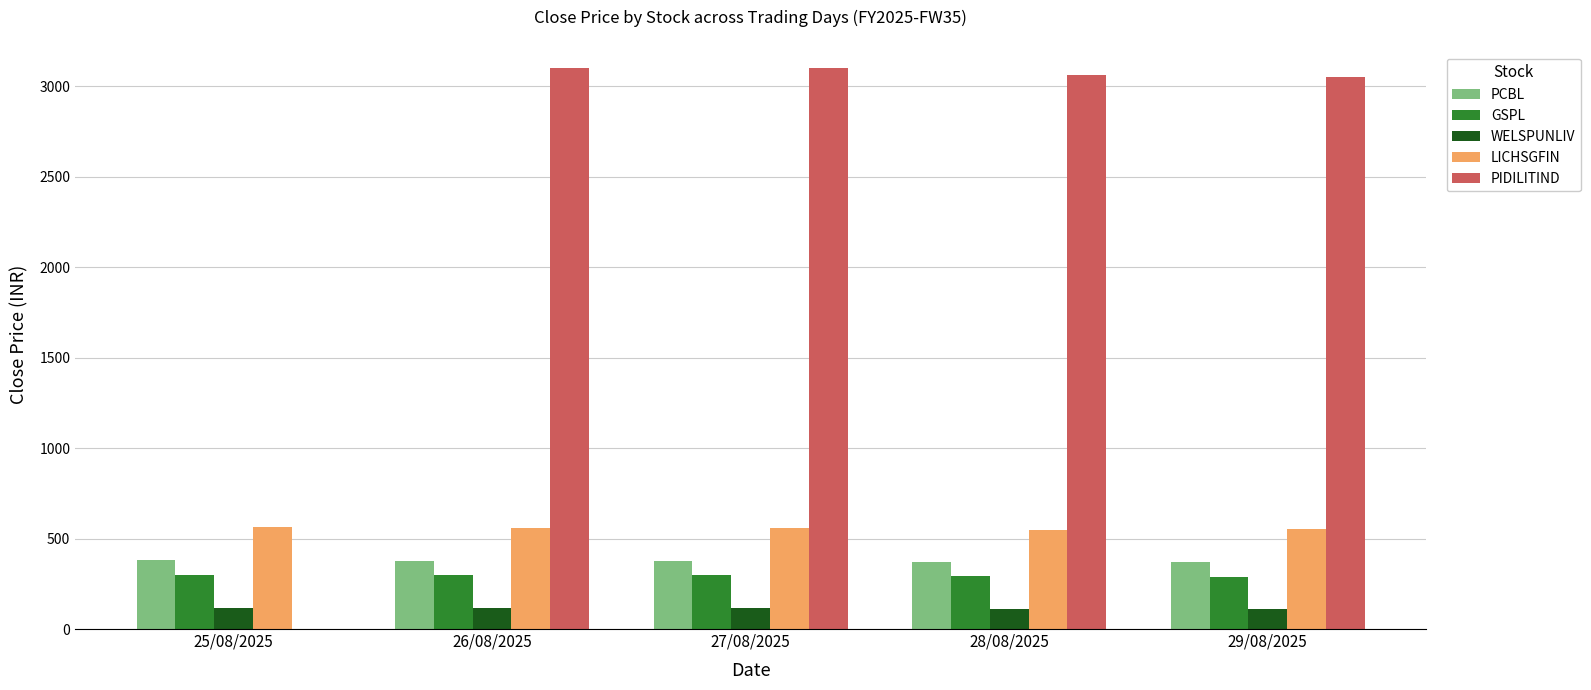

What is the maximum value shown in the chart?

3100.4